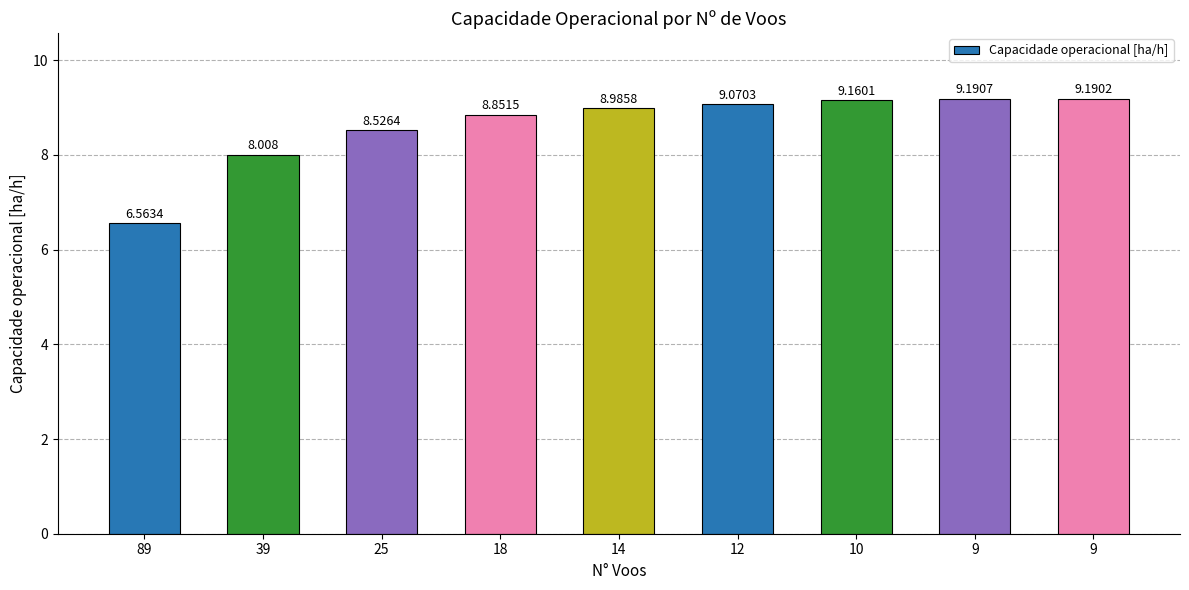

How many categories are shown in the chart?

9